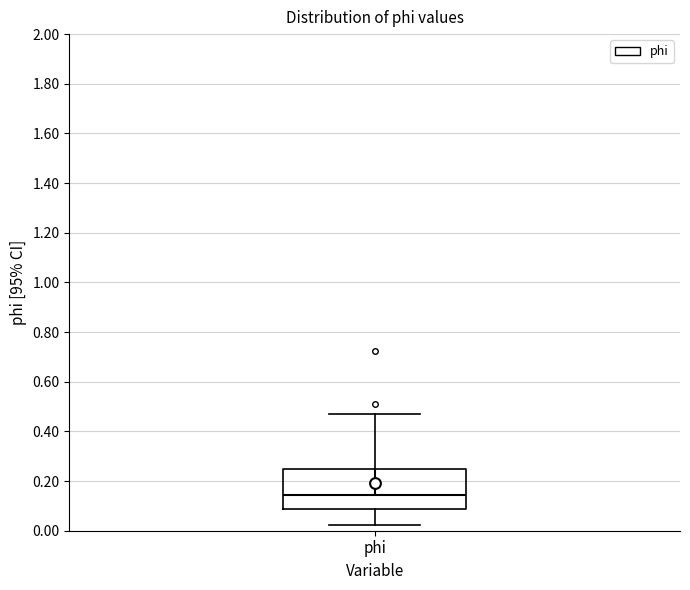

Where is the upper edge of the box for phi on the y-axis? The values are not printed on the chart, so give them approximately, as read against the axis.

0.24